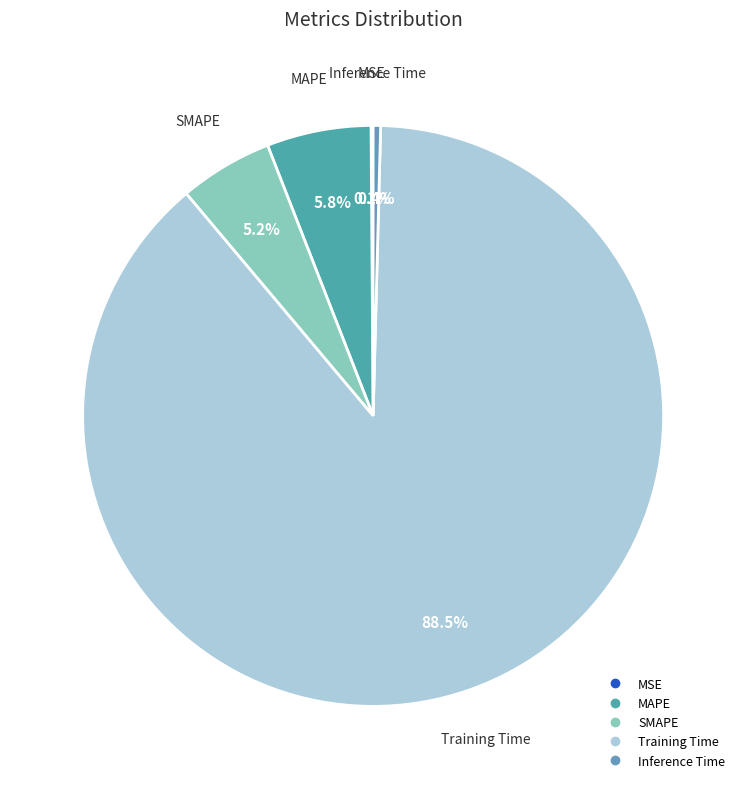

Which slice is the largest?

Training Time